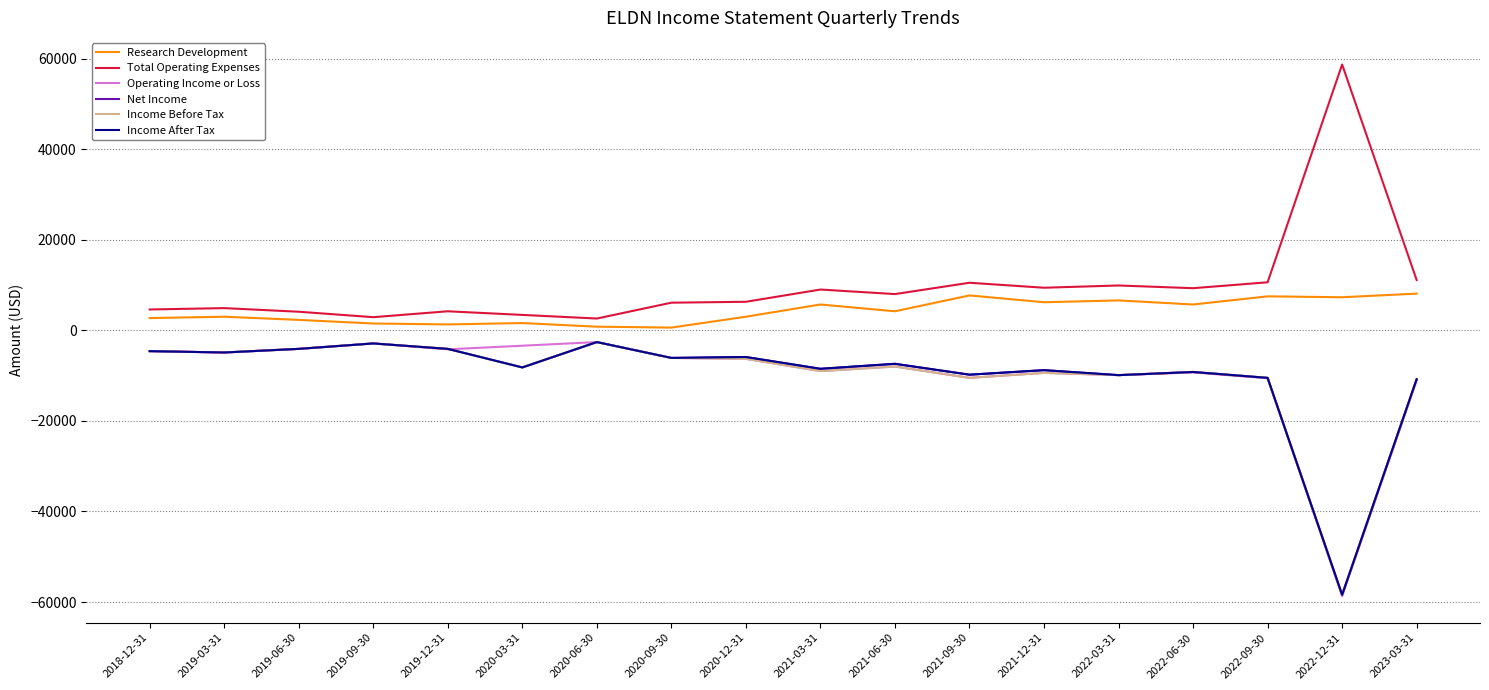

Is the value of Net Income at 2023-03-31 greater than the value of Income Before Tax at 2022-06-30?

No